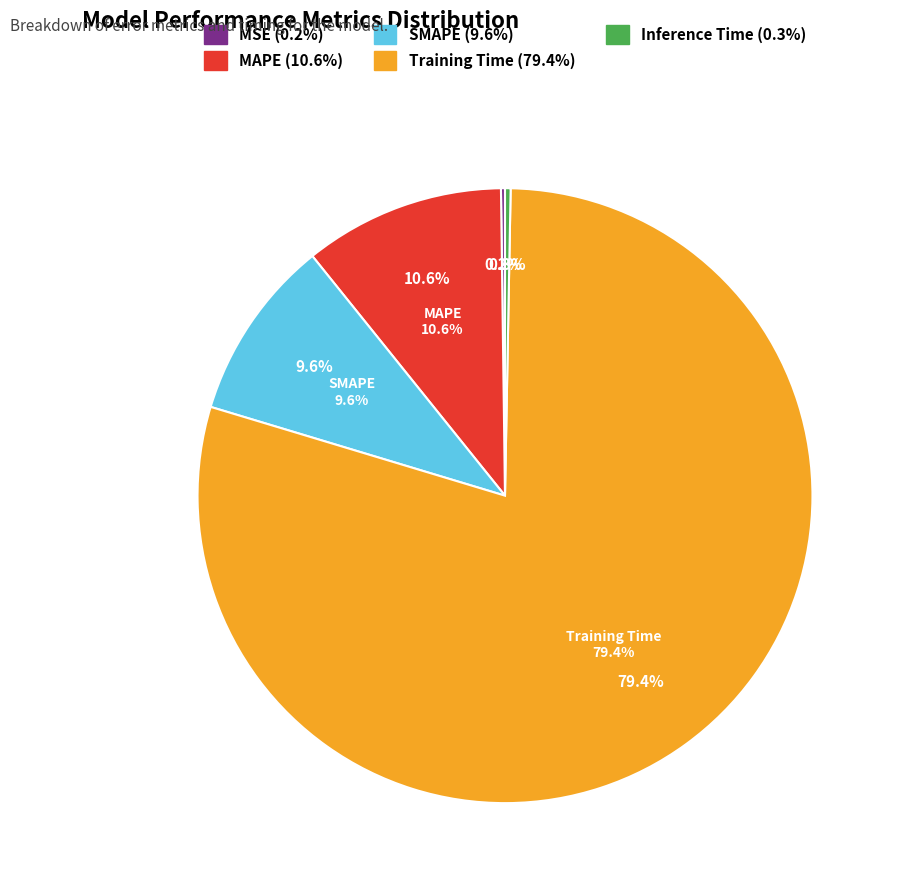

Is MAPE the majority of the pie?

No